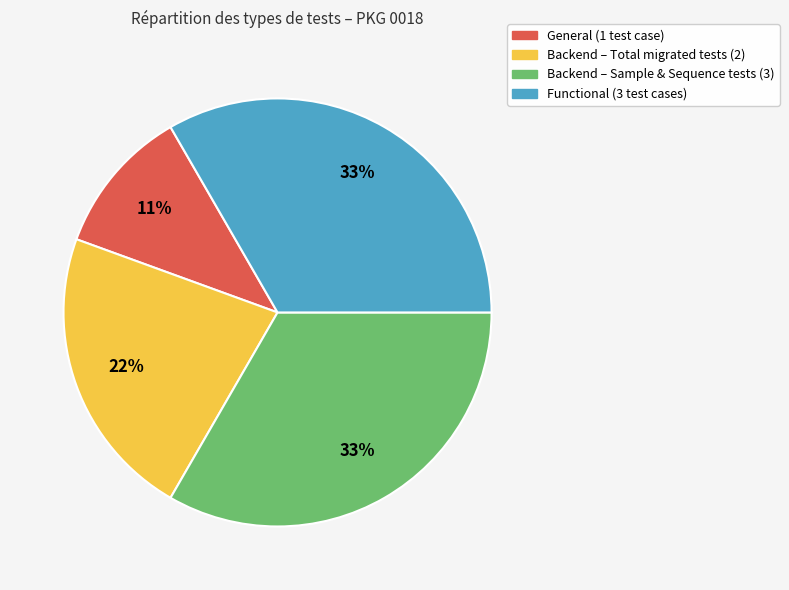

Is there any slice that represents more than half of the pie?

No